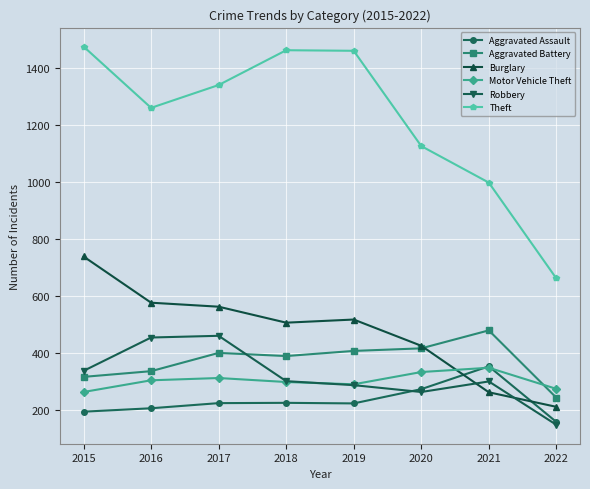

True or false: Aggravated Battery has more than 0 points higher than both neighbors.

True